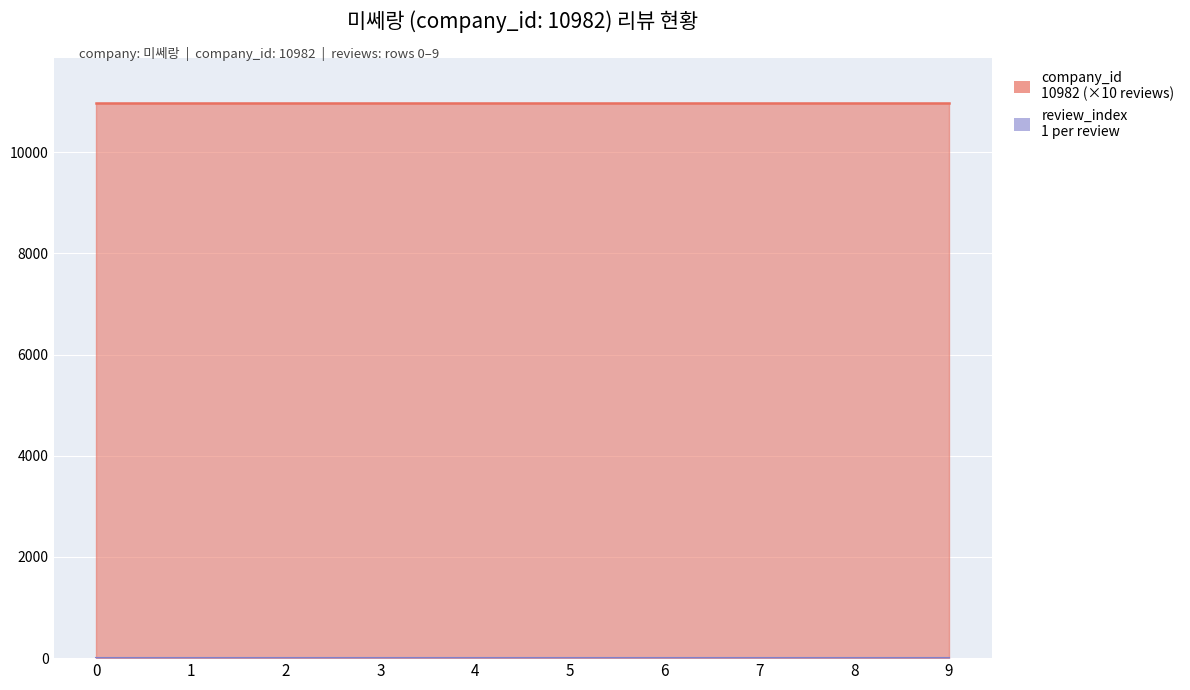

True or false: review_index and company_id cross at least once.

False